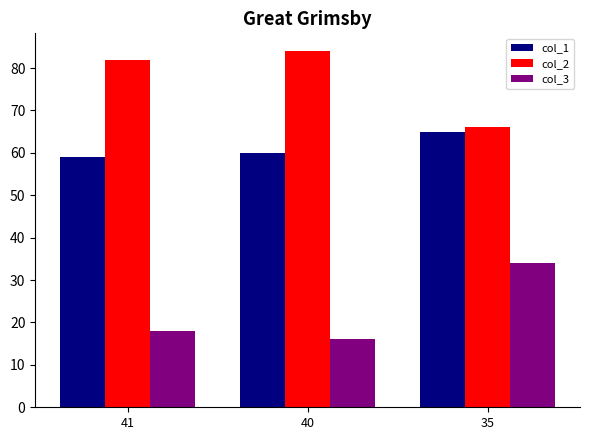

At how many categories does at least one series exceed 63?

3